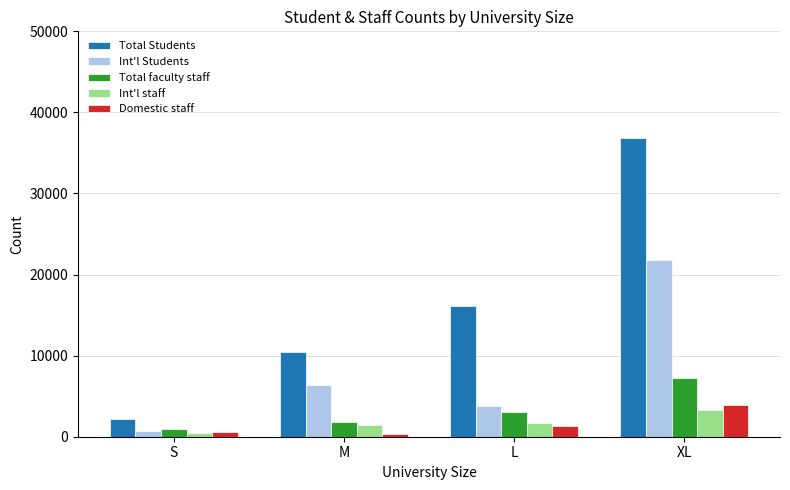

What are all the series names shown in the legend?

Total Students, Int'l Students, Total faculty staff, Int'l staff, Domestic staff